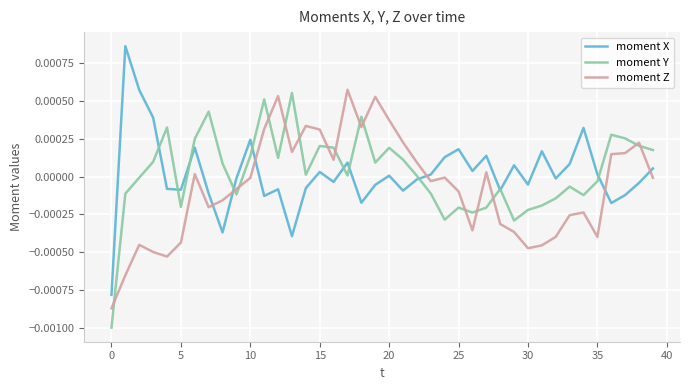

After their last crossing, which series has the higher values: moment X or moment Z?

moment X